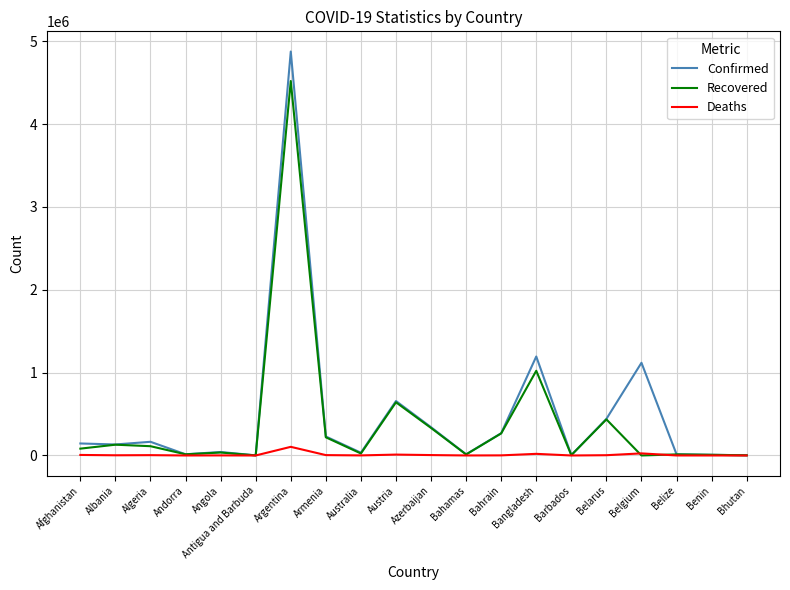

Which series has the largest range (max minus min)?

Confirmed